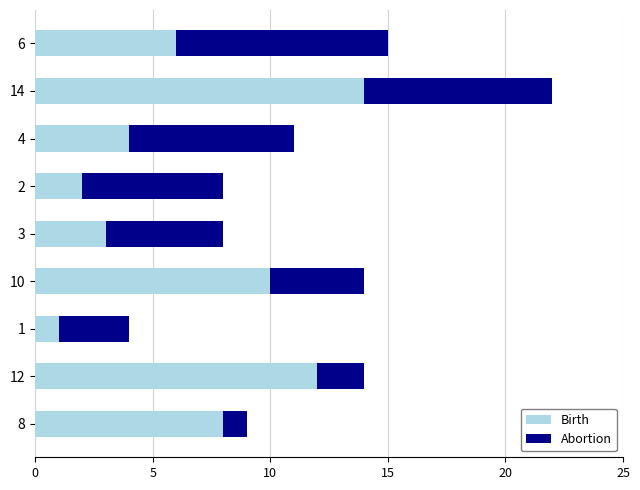

At which category is the sum across all series the highest?

14